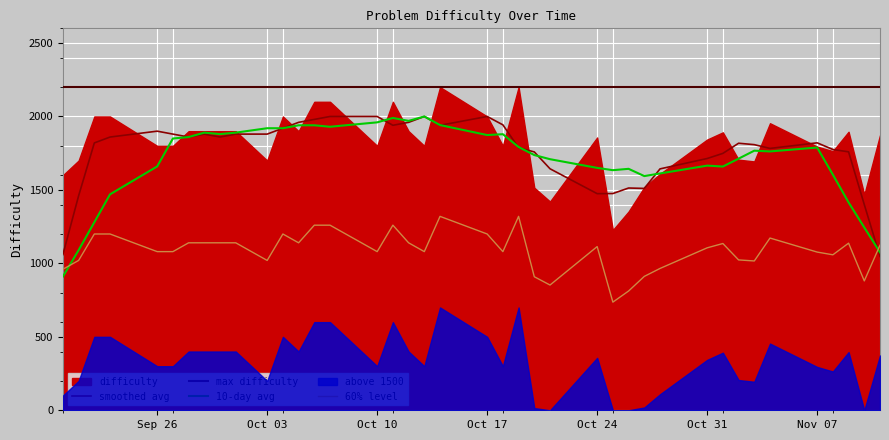

True or false: max difficulty and 10-day avg cross at least once.

False